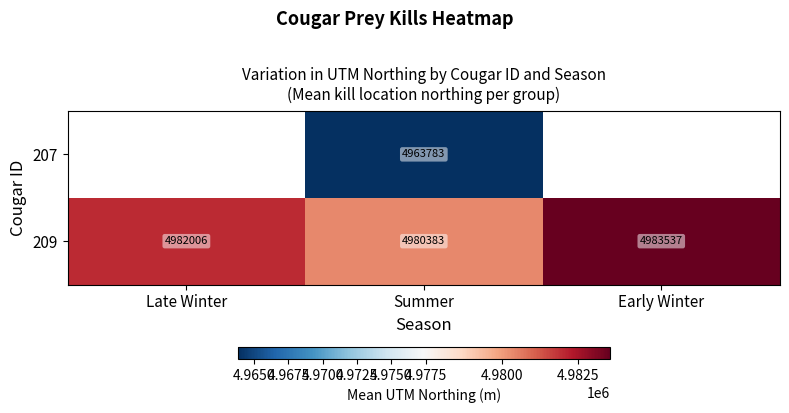

Which category has the highest value in the 209 series?

Early Winter